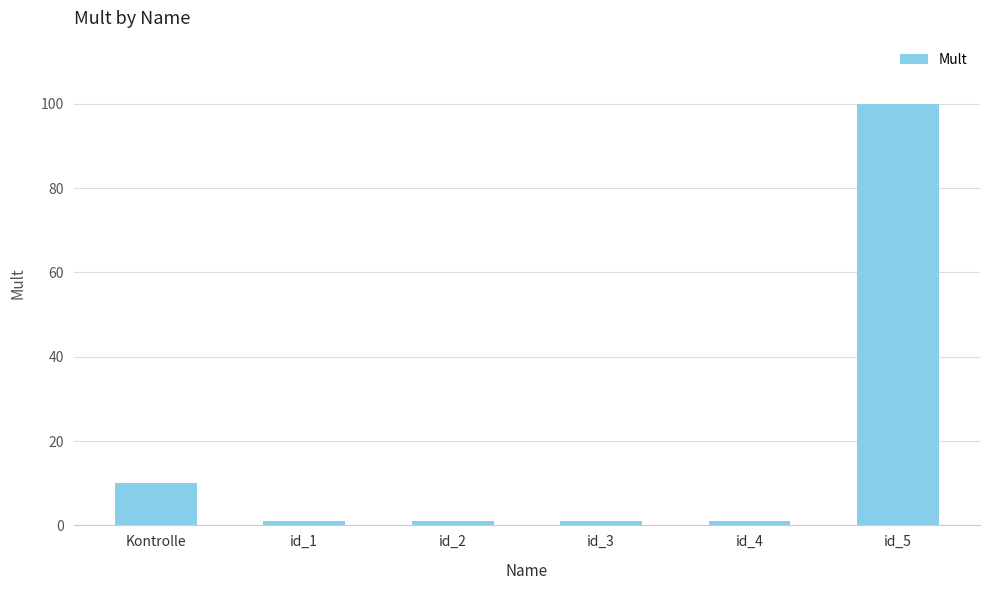

What is the value of the 4th bar from the left?

1